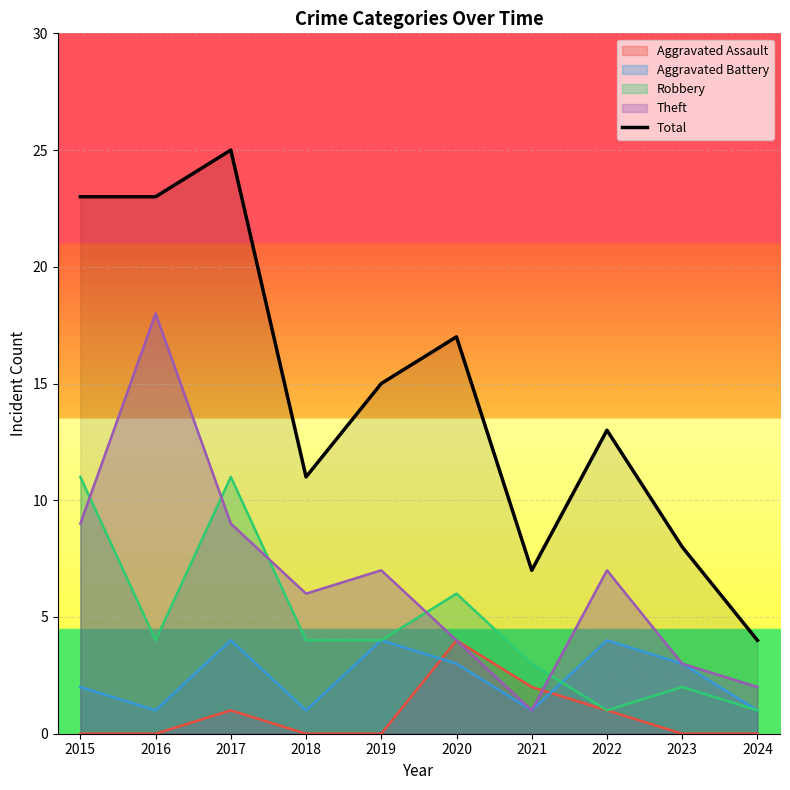

How many lines are shown in the chart?

5